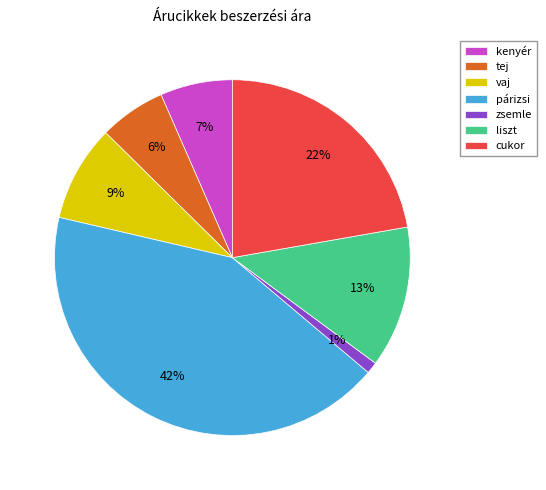

To the nearest percent, what is the combined percentage of cukor and liszt?

35%